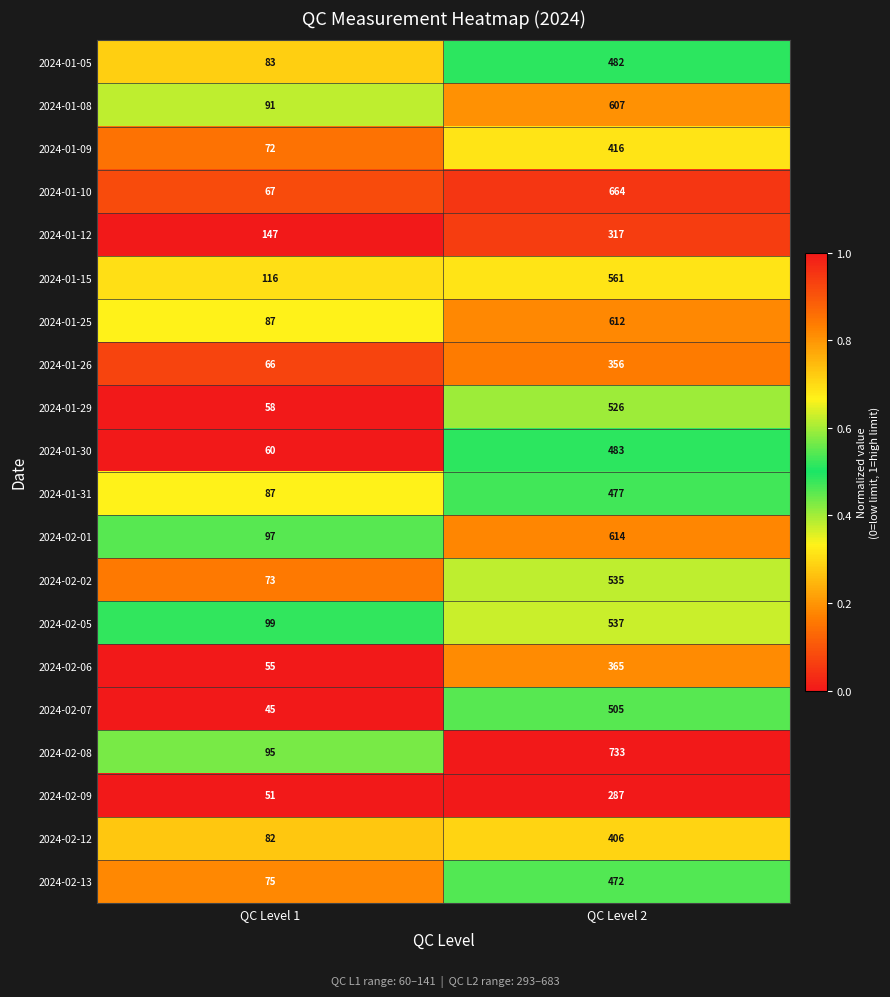

Is the value of 2024-02-09 at QC Level 1 greater than the value of 2024-02-12 at QC Level 1?

No